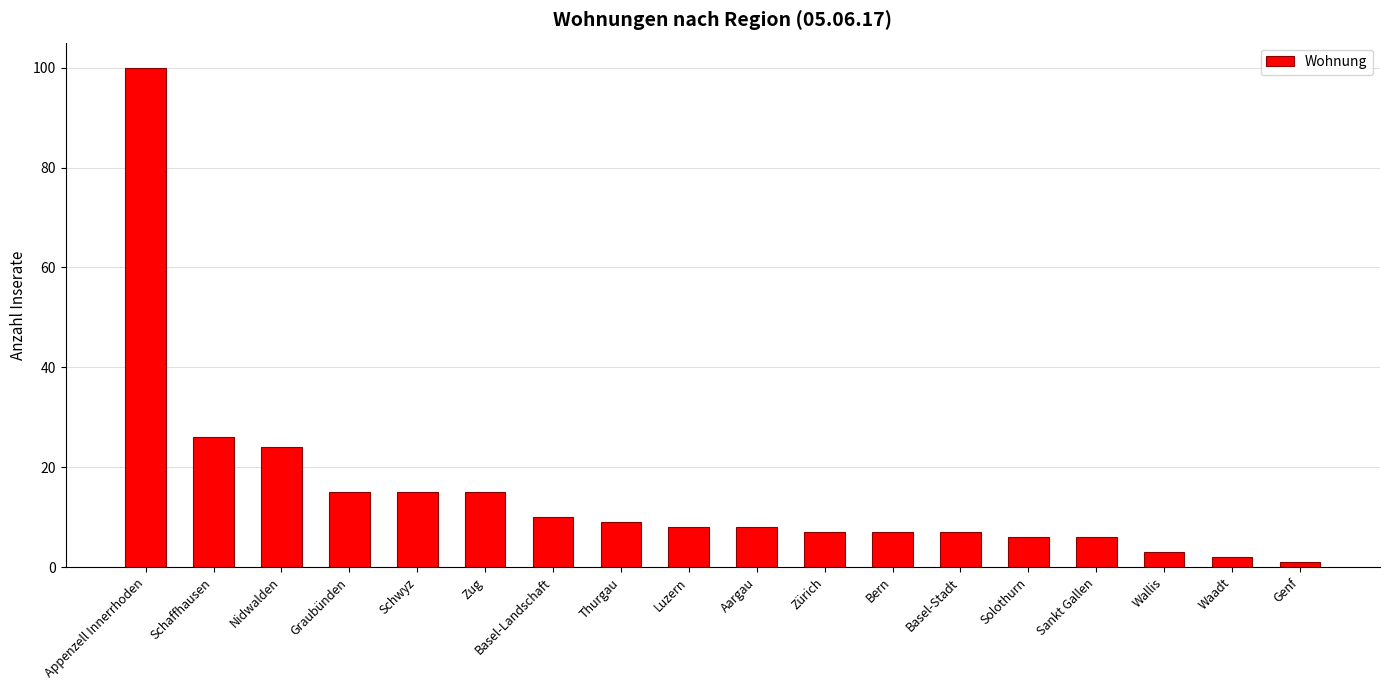

How many categories are shown in the chart?

18